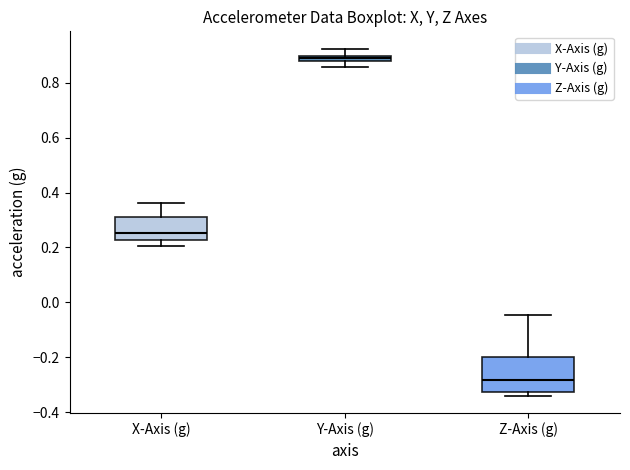

Which box's median line is the lowest?

Z-Axis (g)